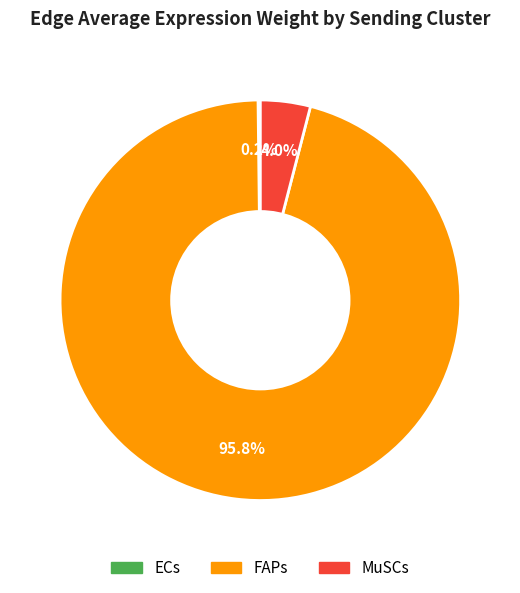

What is the largest slice in the pie chart?

FAPs